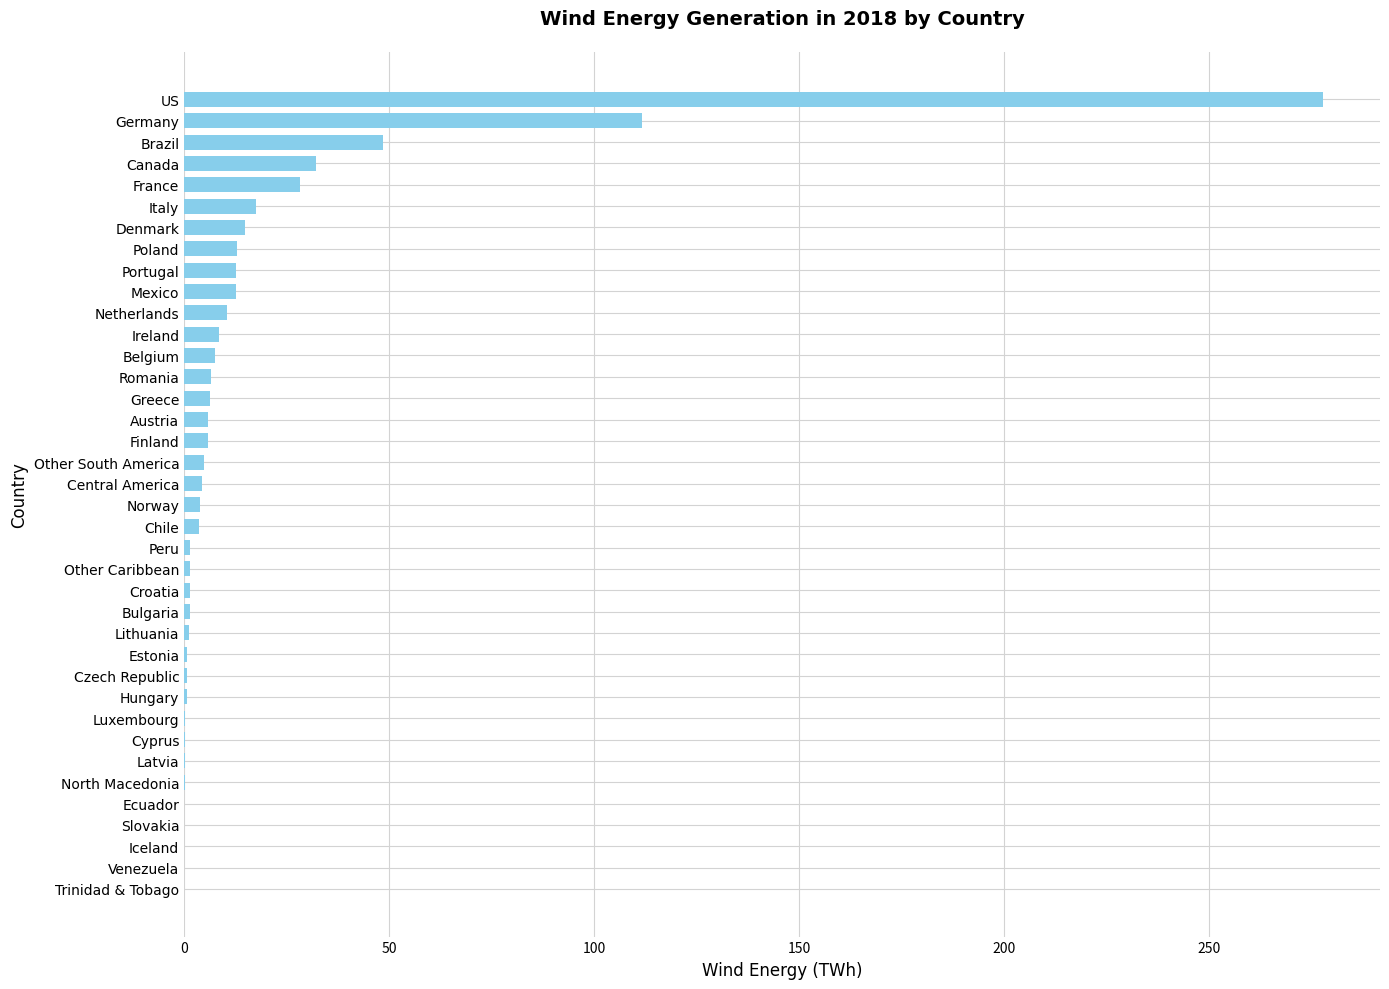

What is the sum of all values?

645.9